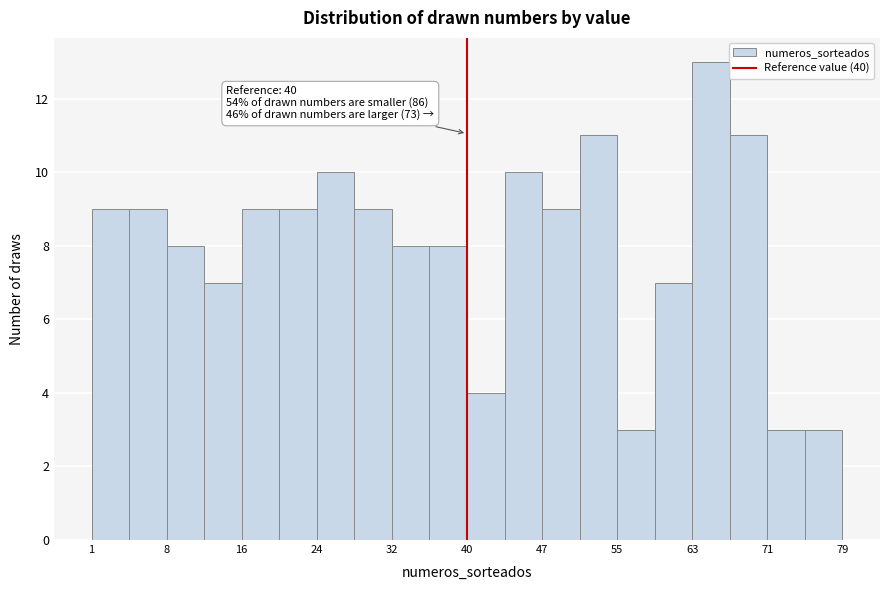

Around what value on the x-axis is the tallest bar? Give the approximate position of its centre, as read against the axis.

65